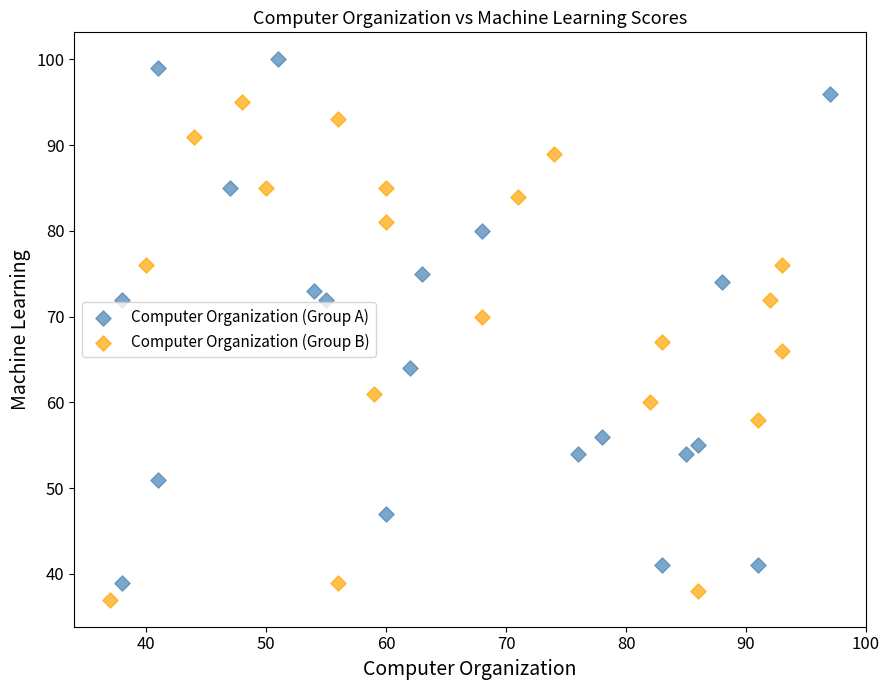

What are all the series names shown in the legend?

Computer Organization (Group A), Computer Organization (Group B)